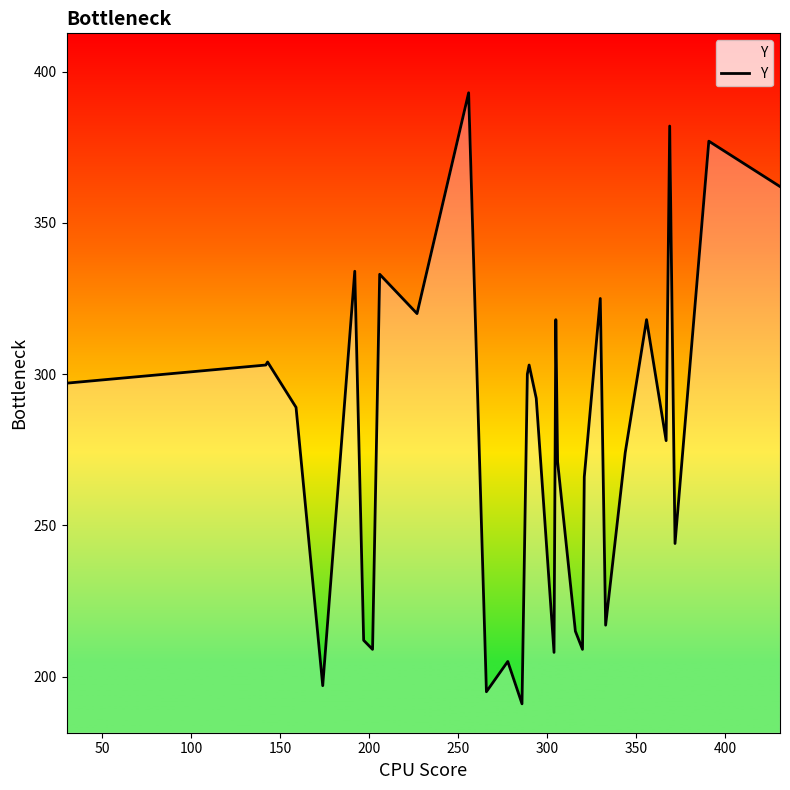

What is the maximum value shown in the chart?

393